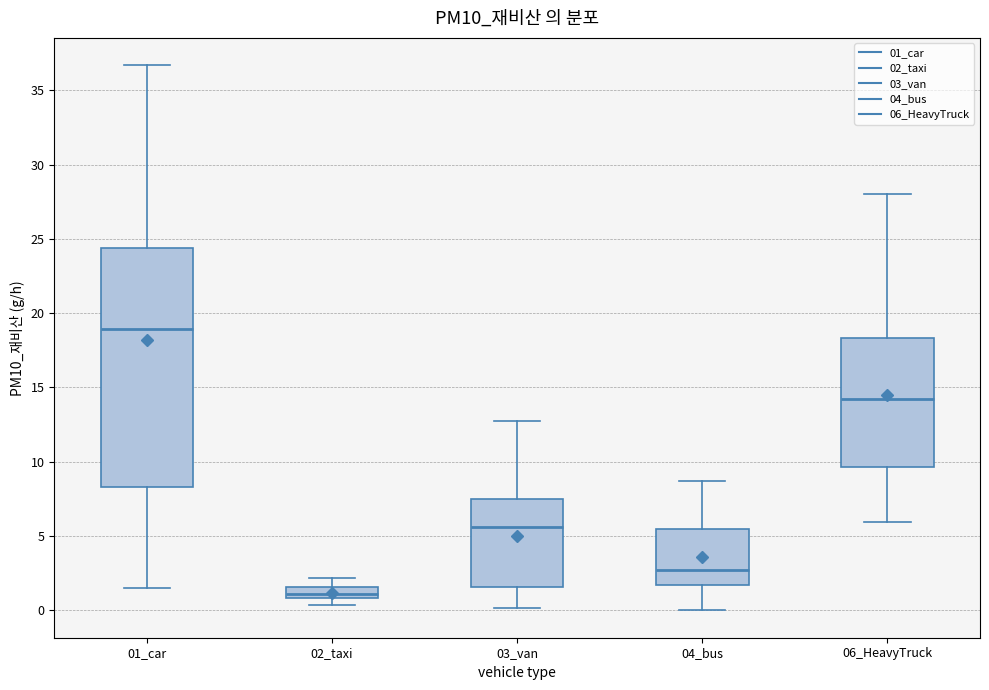

Reading left to right, transcribe this box plot: for each box, give where its median line is, the range the box spans, and where its two whiskers end, as read against the y-axis. The values are not printed on the chart, so give them approximately, as read against the axis.

01_car: median 19.0, box 8.5 to 24.5, whiskers 1.5 to 36.5
02_taxi: median 1.0 (just above the box's lower edge), box 1.0 to 1.5, whiskers 0.5 to 2.0
03_van: median 5.5, box 1.5 to 7.5, whiskers 0.0 to 13.0
04_bus: median 2.5, box 1.5 to 5.5, whiskers 0.0 to 8.5
06_HeavyTruck: median 14.0, box 9.5 to 18.5, whiskers 6.0 to 28.0